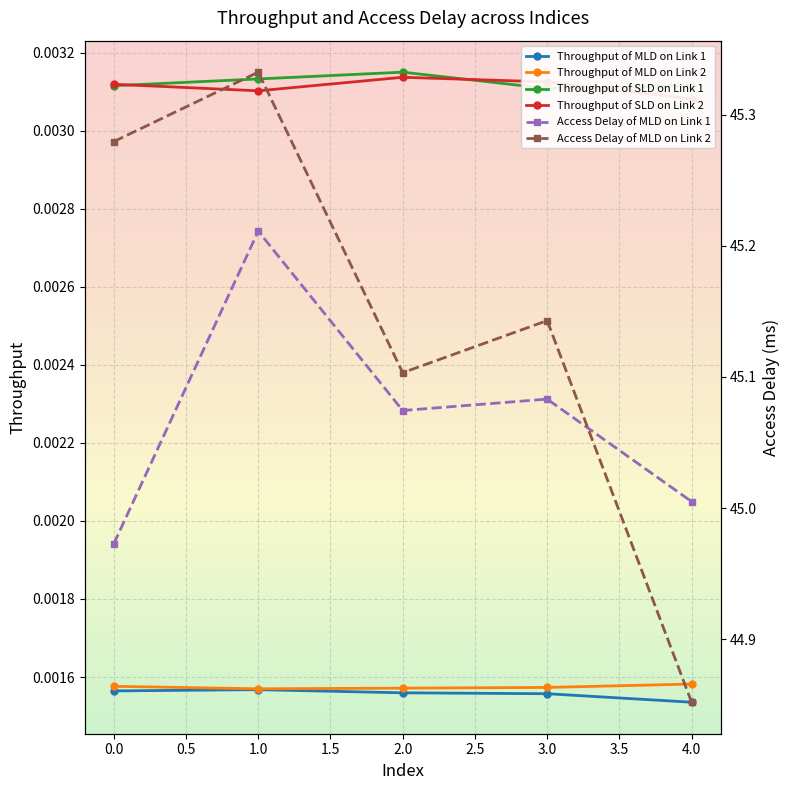

Which series has the largest total across all categories?

Access Delay of MLD on Link 2